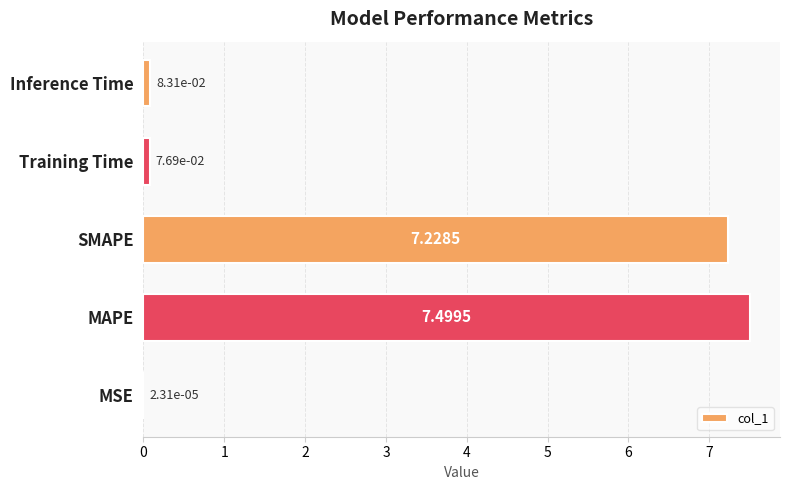

Are the bars horizontal?

Yes